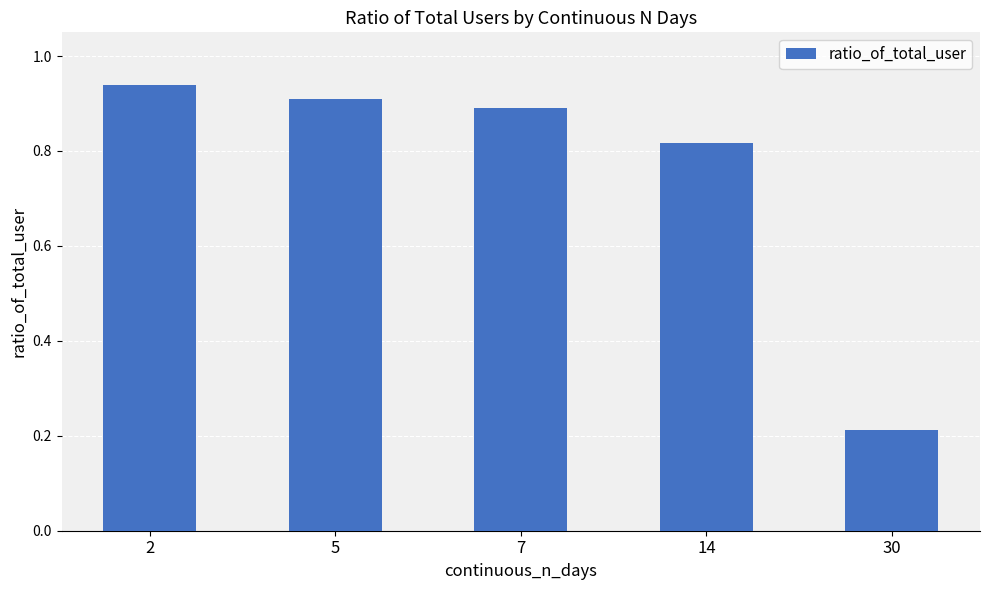

Where is the data nearest to the value 0?

30